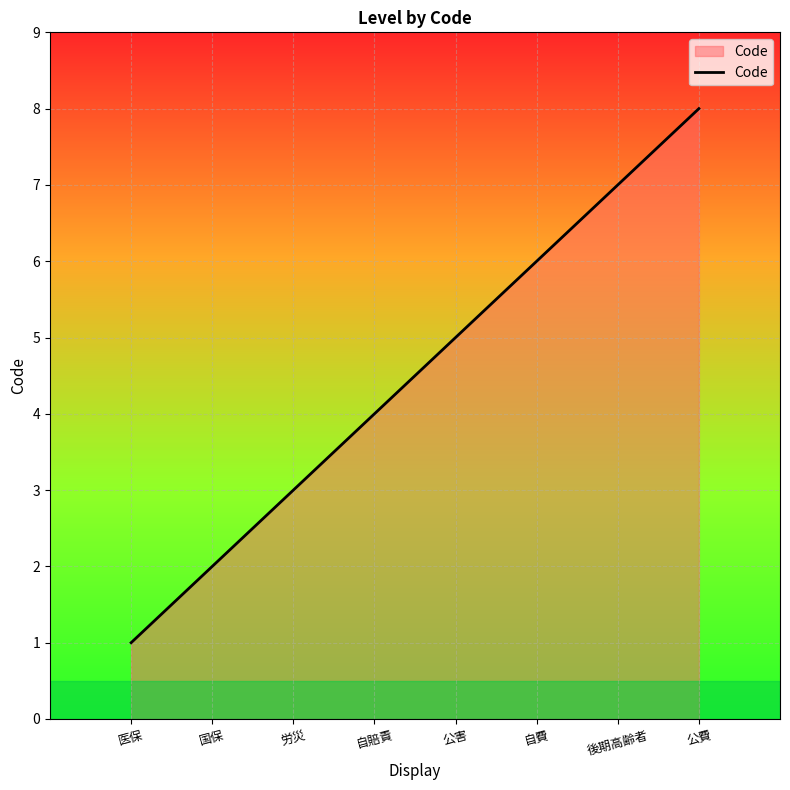

How many values are below 5?

4